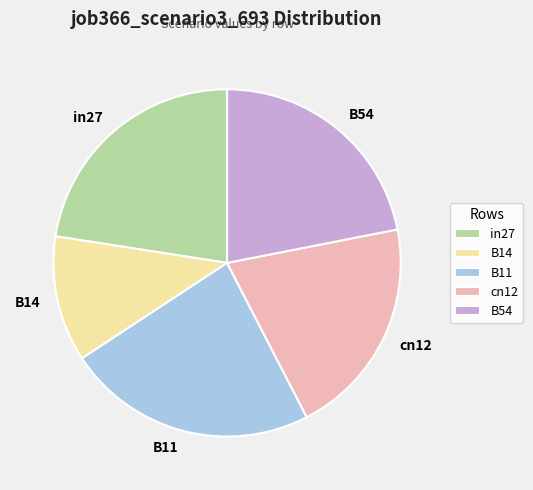

Approximately how many times larger is the value at in27 compared to cn12?

1.1